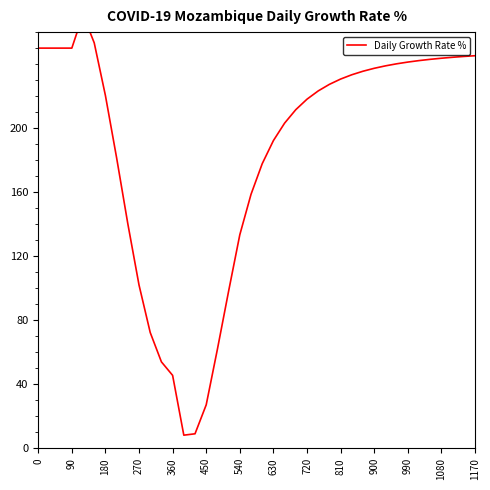

Does the chart have visible grid lines?

No